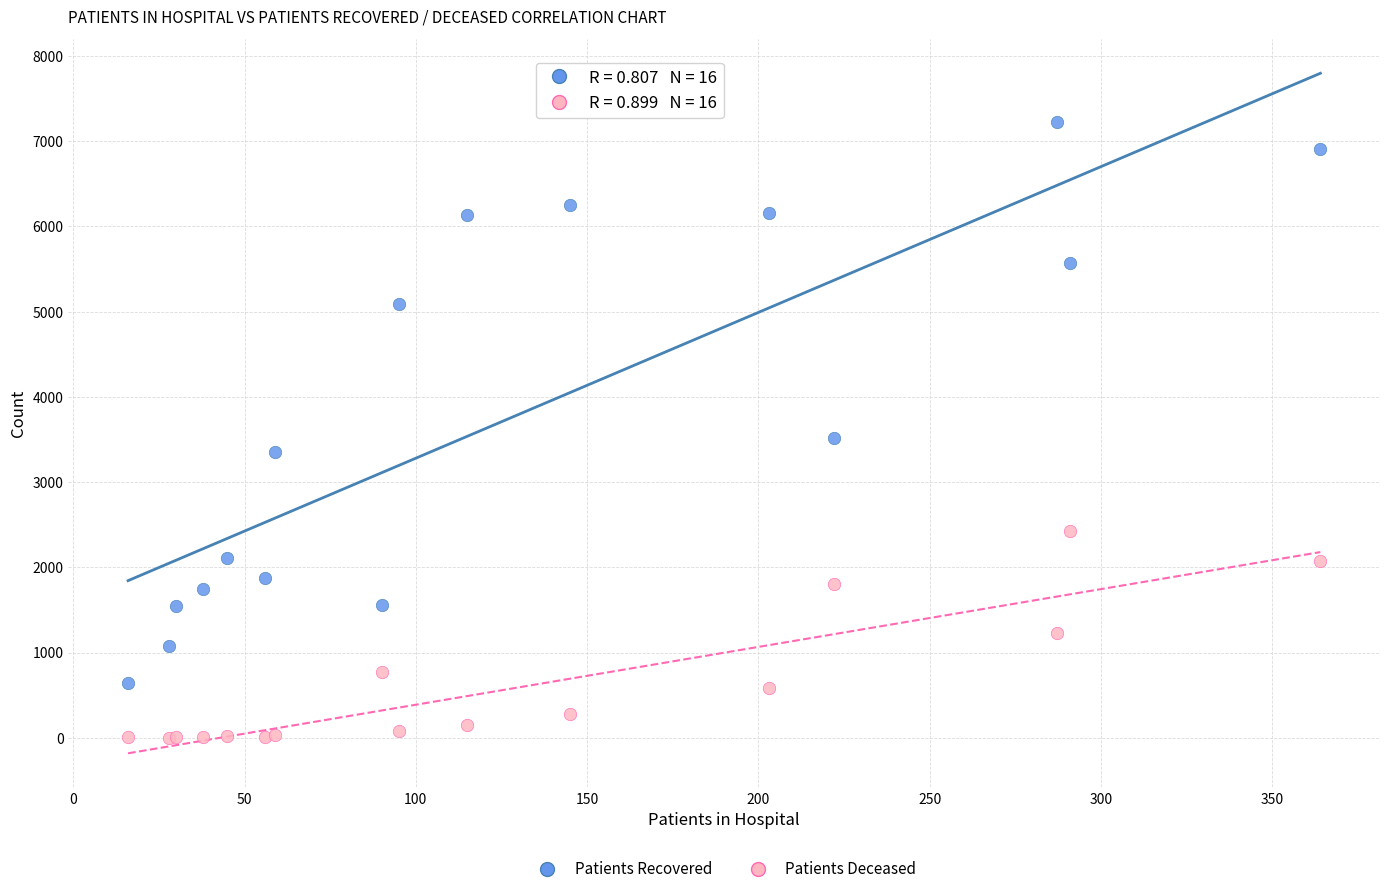

Across all series, what Y value is closest to 3615?

3519